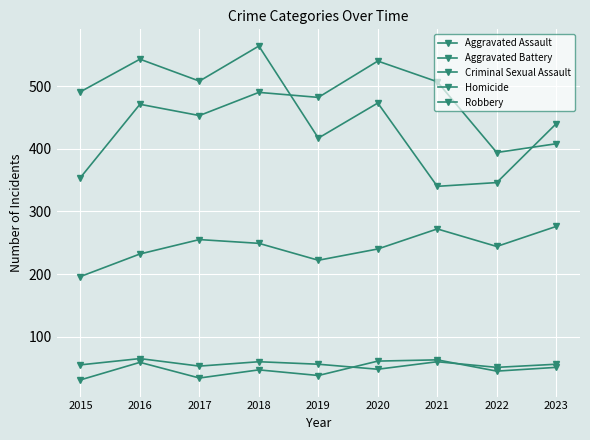

Does the chart have visible grid lines?

Yes